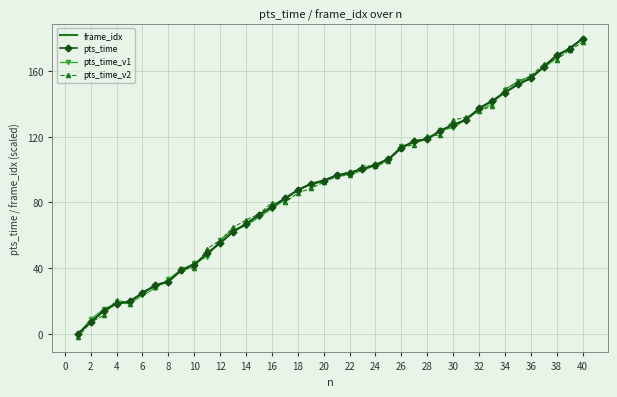

How many intersections are there between pts_time and pts_time_v1?

20